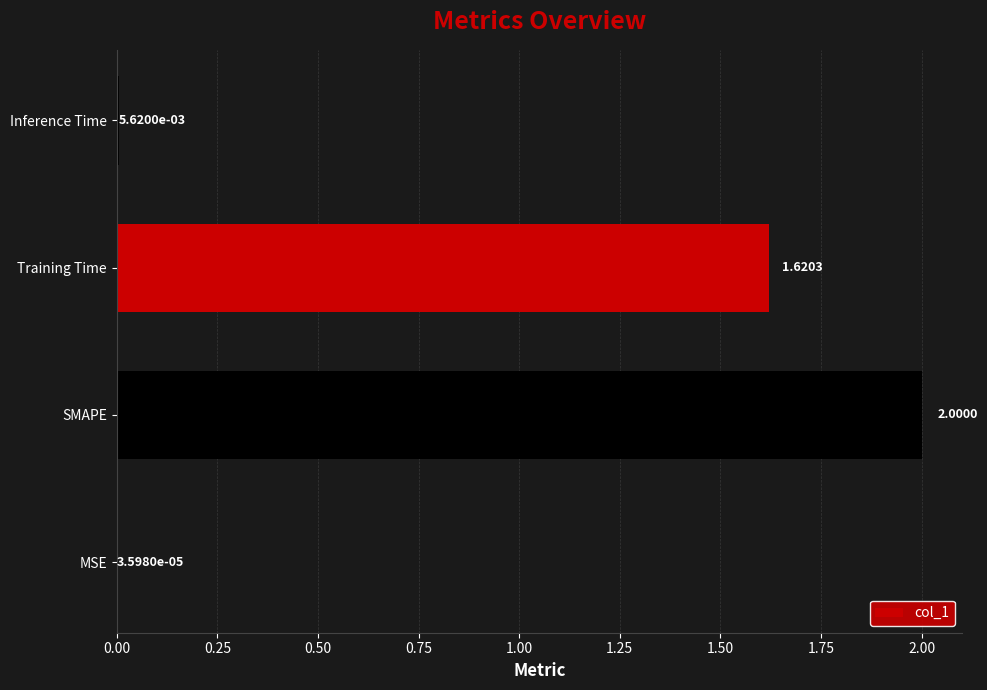

Which has a higher value, MSE or Inference Time?

Inference Time